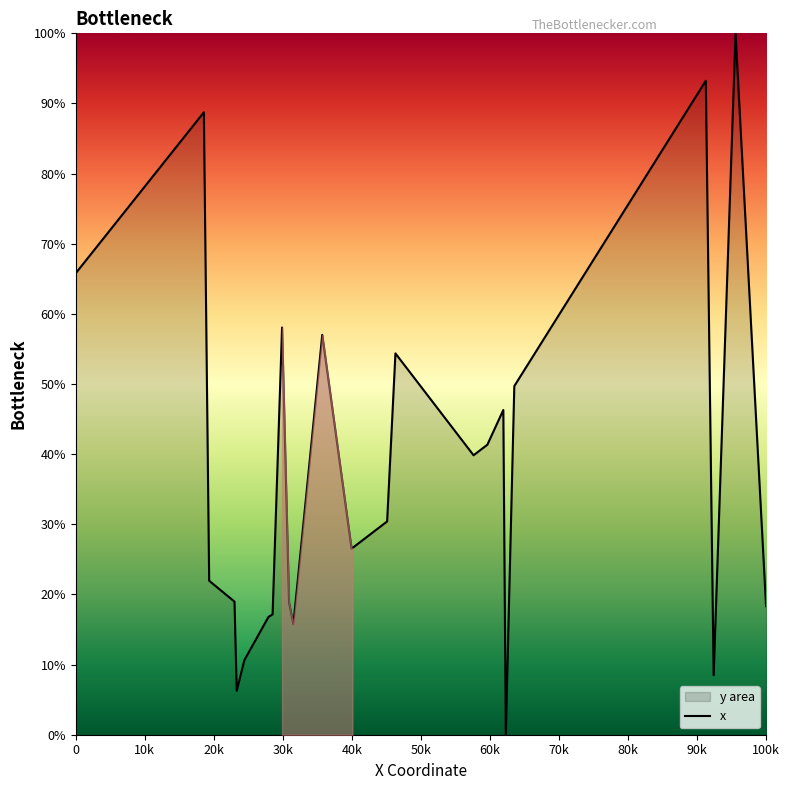

What is the label of the 31st point from the right?

50k